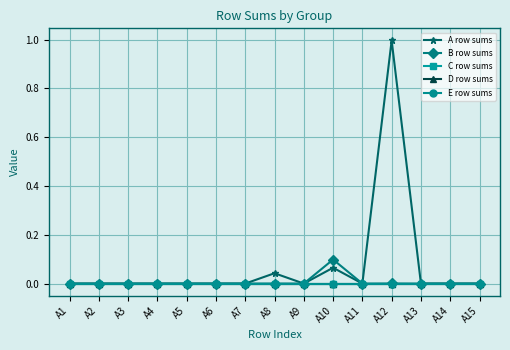

Which series changed the most between A8 and A14?

A row sums